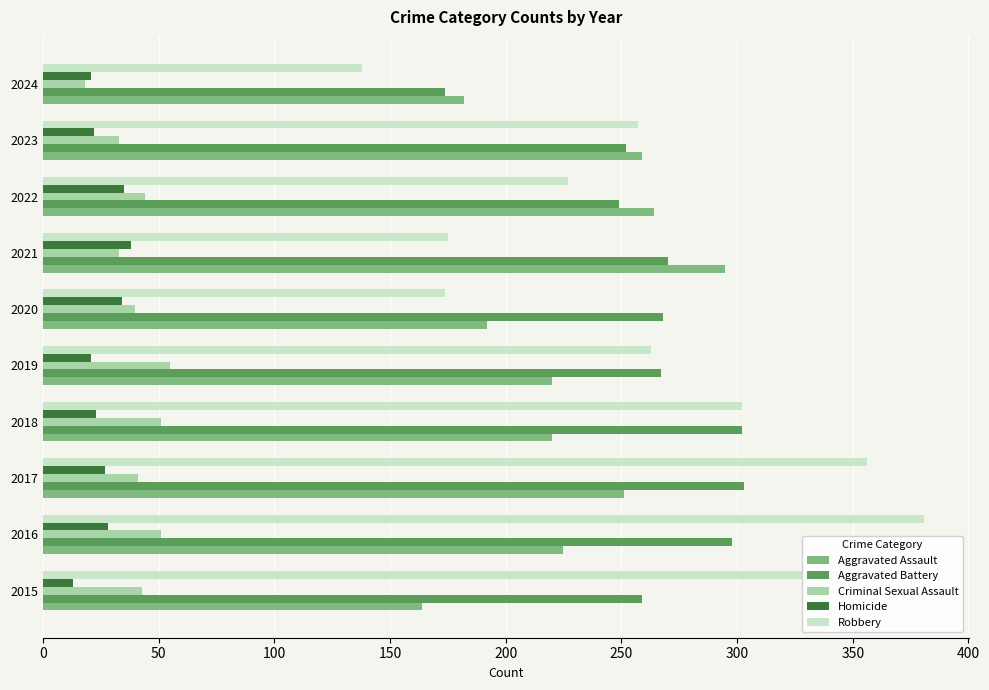

What is the minimum value shown in the chart?

13